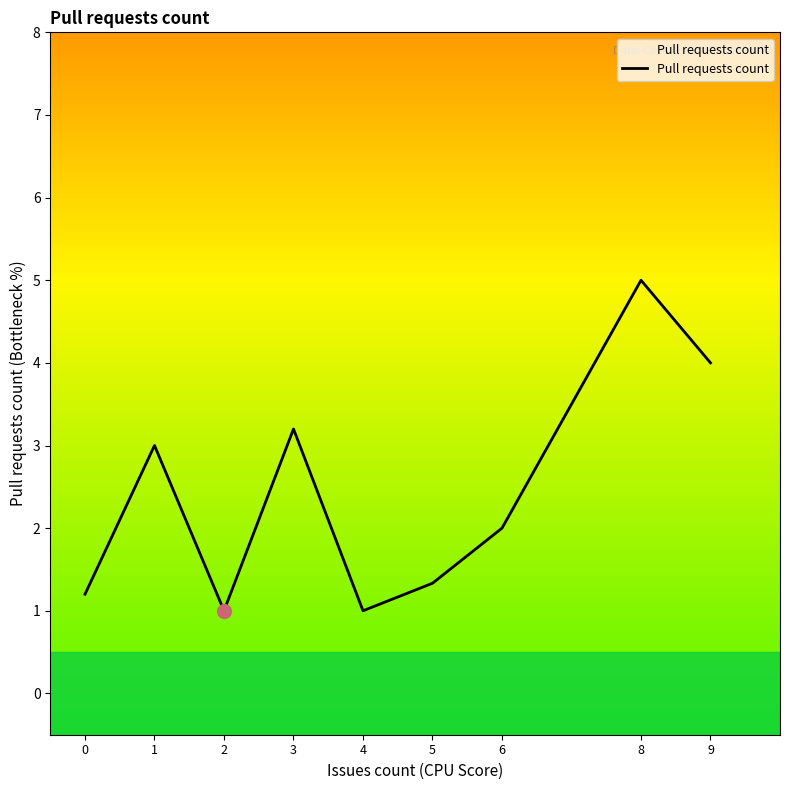

How many data points are above 2?

4